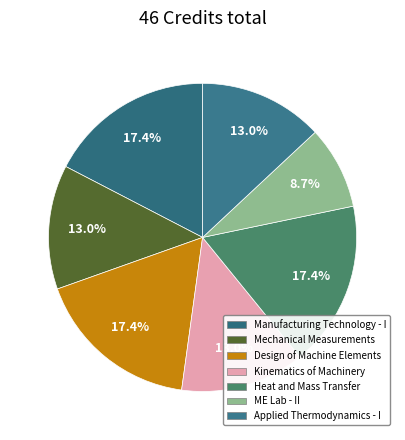

Count the number of slices in the pie.

7